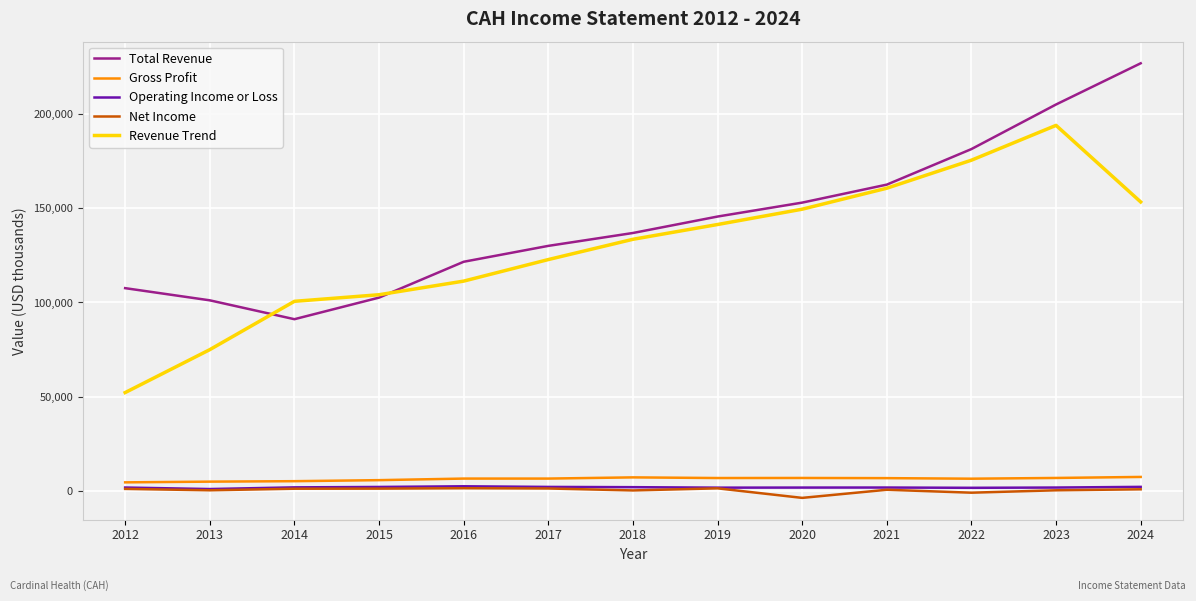

Rank the categories by Revenue Trend value from highest to lowest.

2023, 2022, 2021, 2024, 2020, 2019, 2018, 2017, 2016, 2015, 2014, 2013, 2012